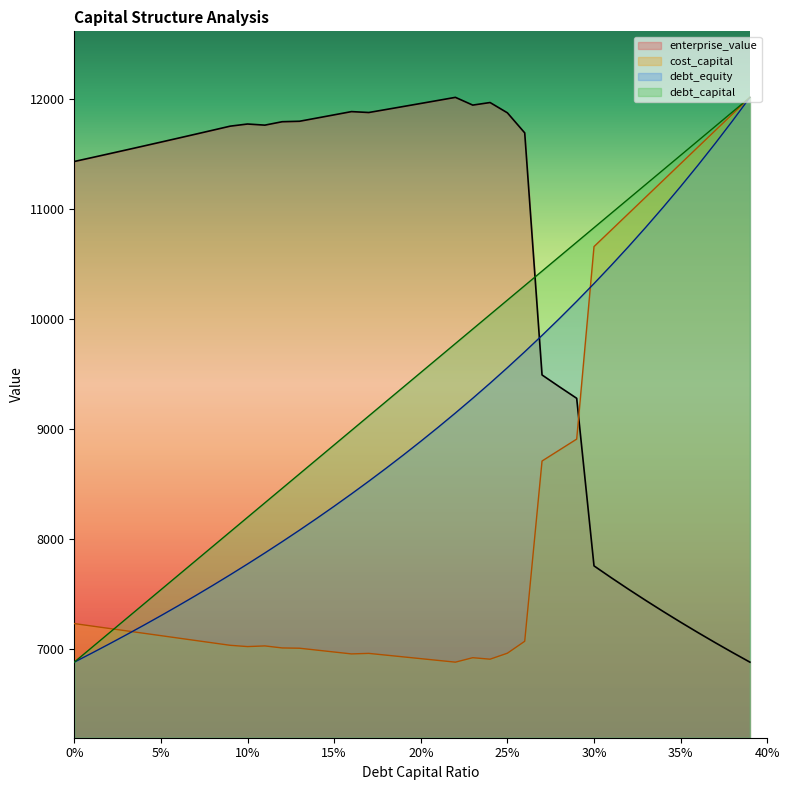

Which category has the highest value in the debt_equity series?

0.39